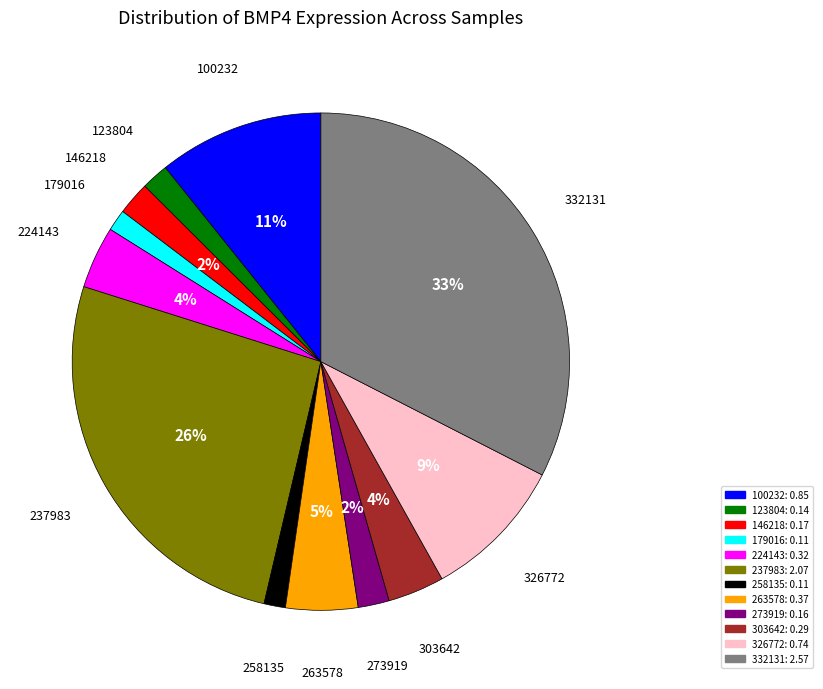

Combined, do 237983 and 123804 account for over 50%?

No